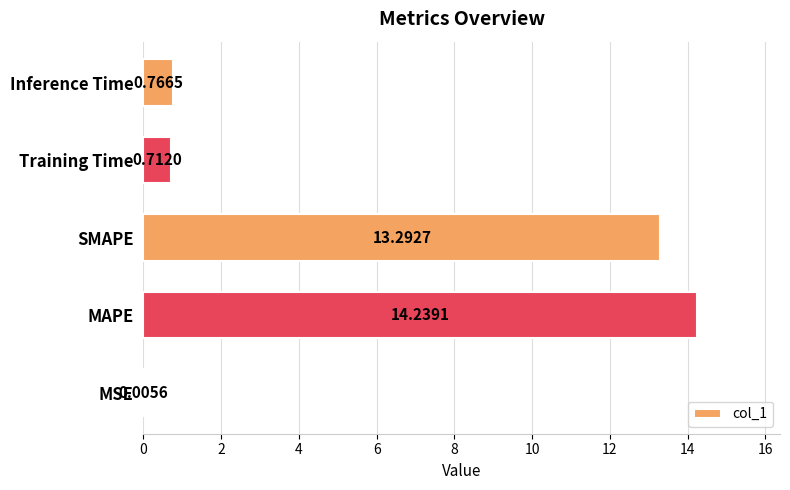

What is the change in value from MAPE to Training Time?

-13.5